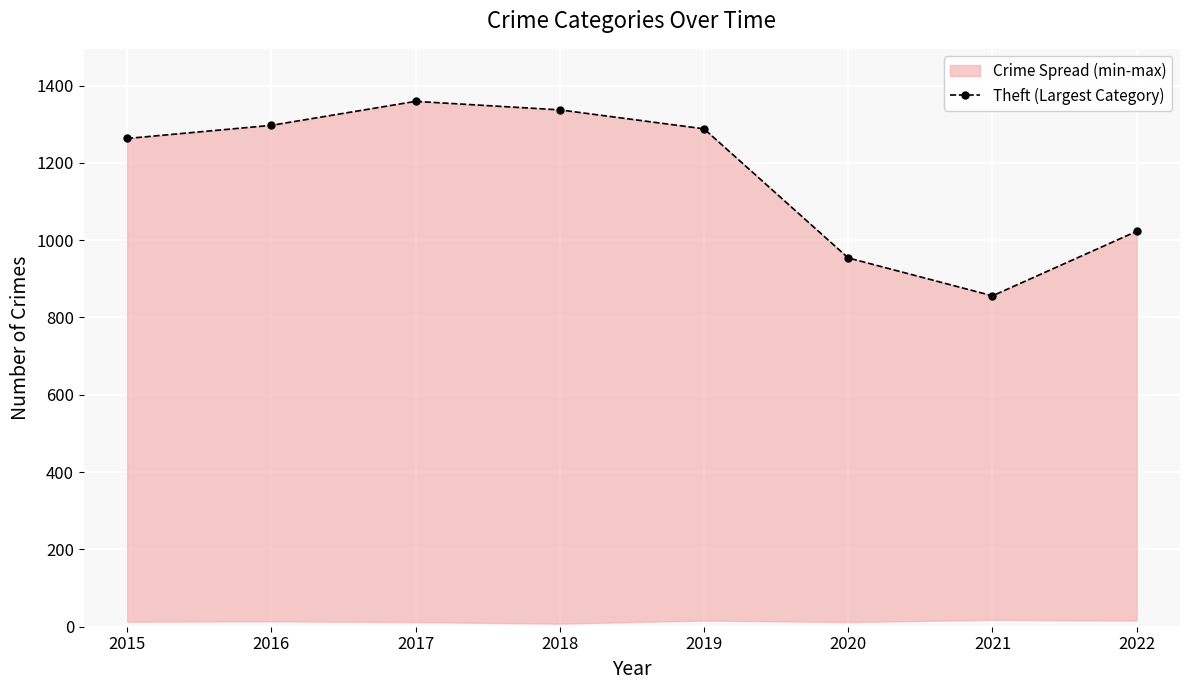

What is the sum of the values at 2018 and 2015?

2600